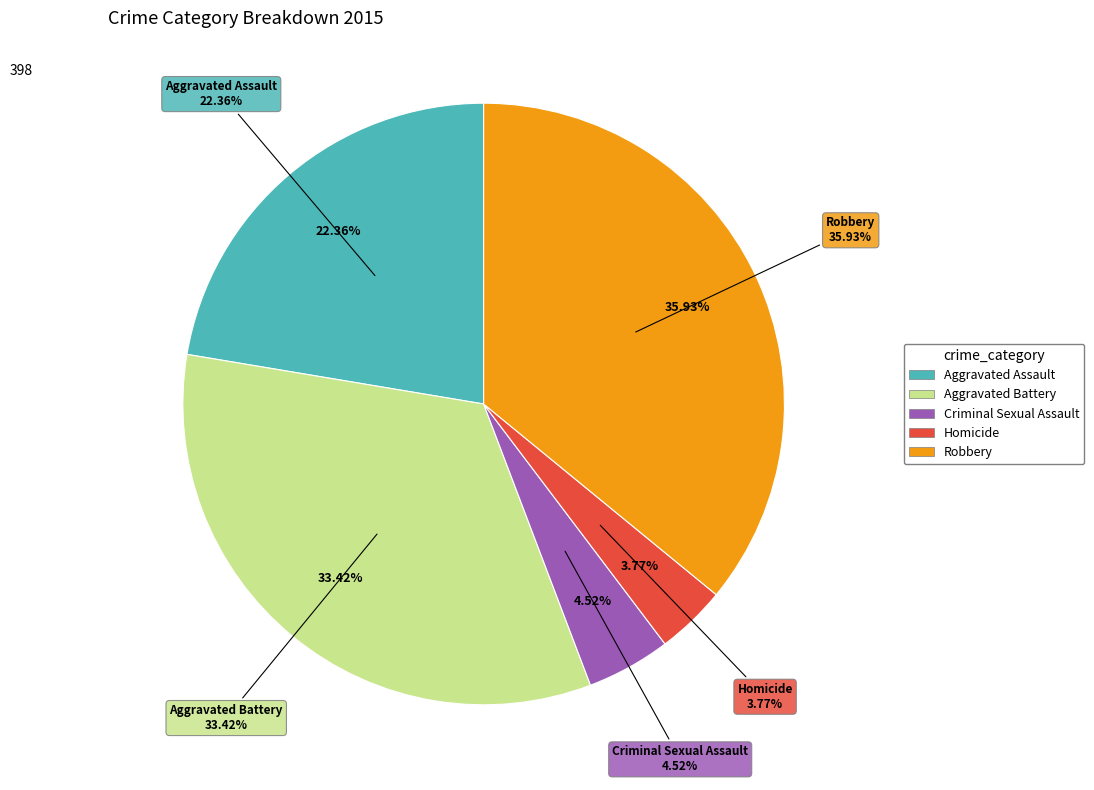

To the nearest percent, what percentage of the pie is Aggravated Battery?

33%